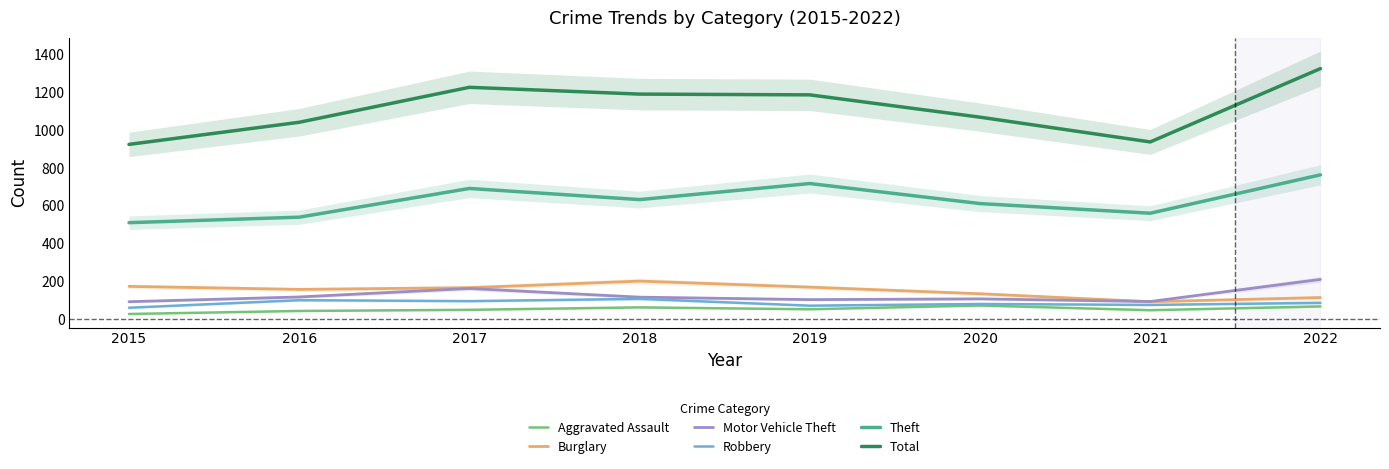

What is the value of the Aggravated Assault point at the 4th from the left?

63